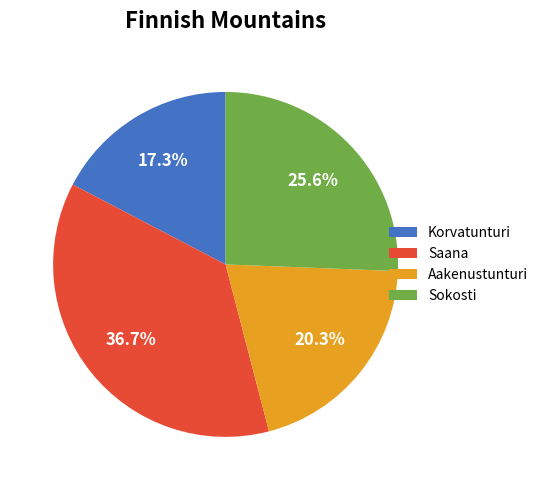

What is the ratio of the value at Sokosti to the value at Saana?

0.7